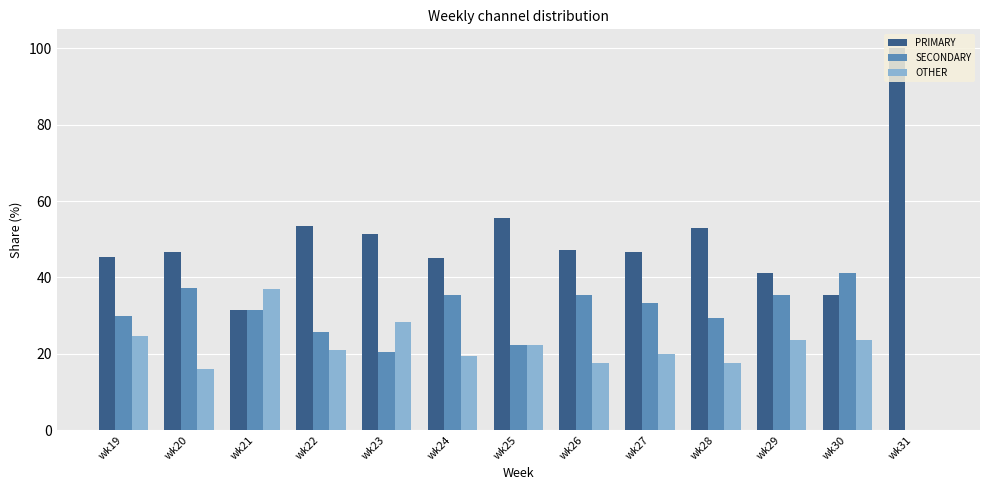

Is the value of SECONDARY at wk28 greater than the value of PRIMARY at wk27?

No